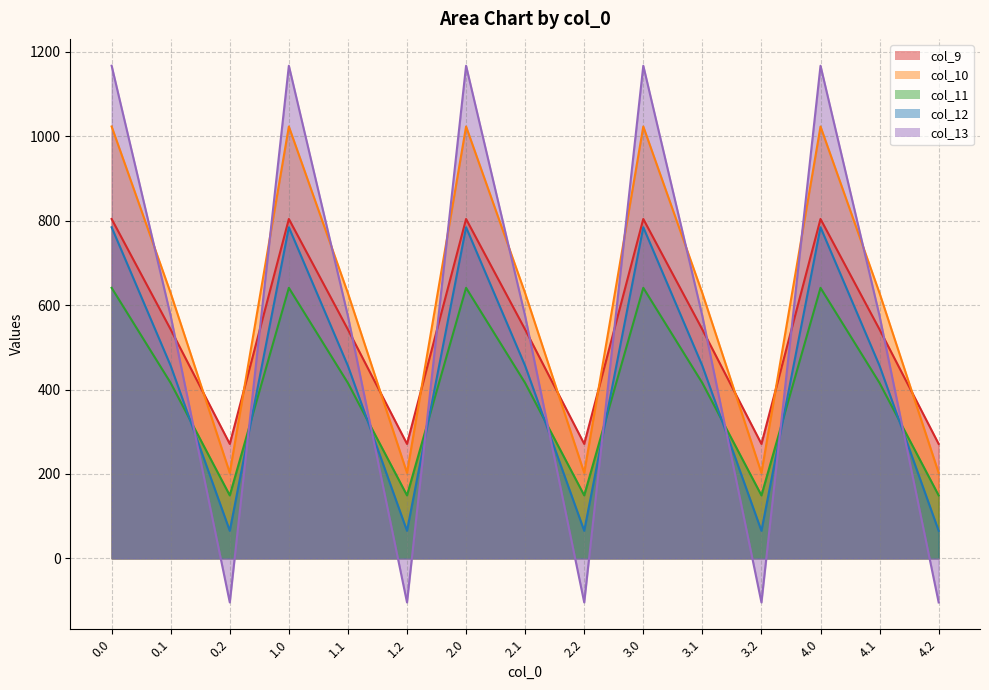

What is the label of the 15th point from the left?

4.2